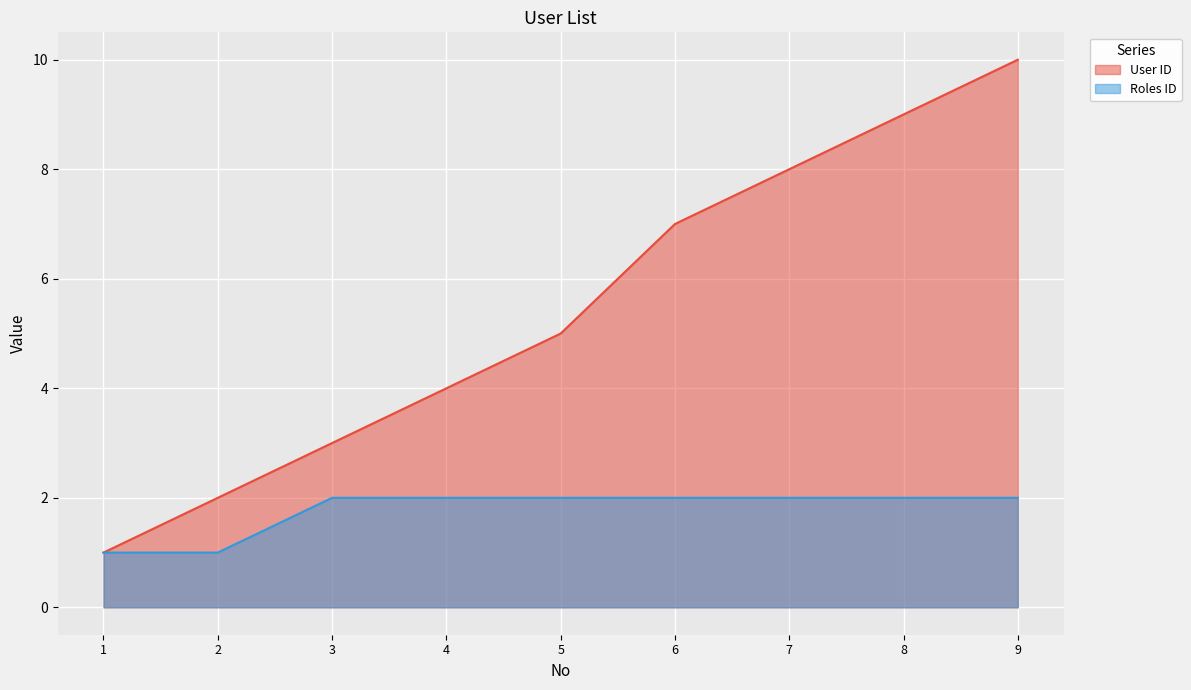

At which category does the chart reach its minimum across all series?

1